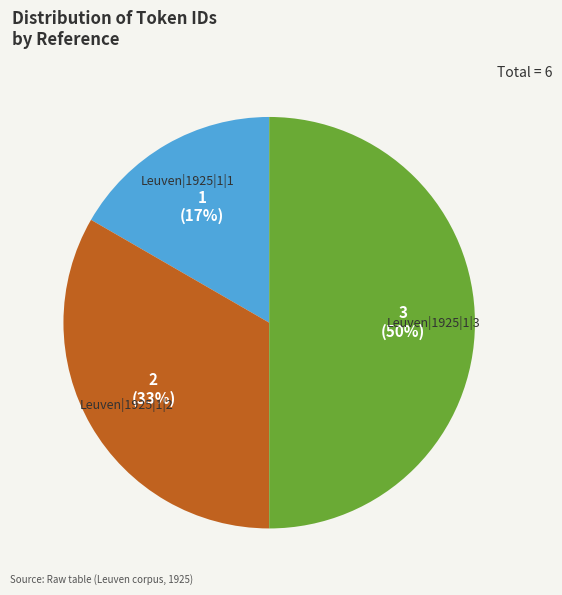

Does Leuven|1925|1|2 account for over 50% of the chart?

No